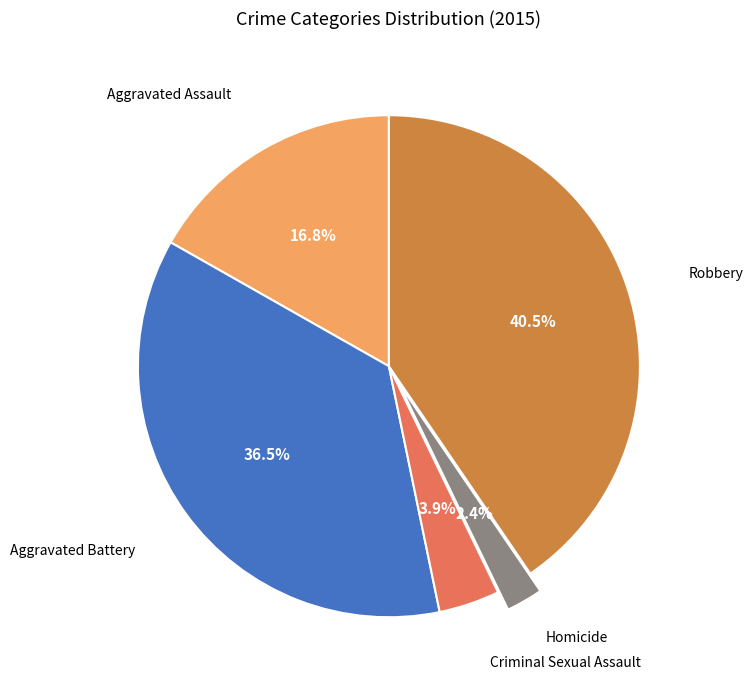

Does any single category account for the majority?

No